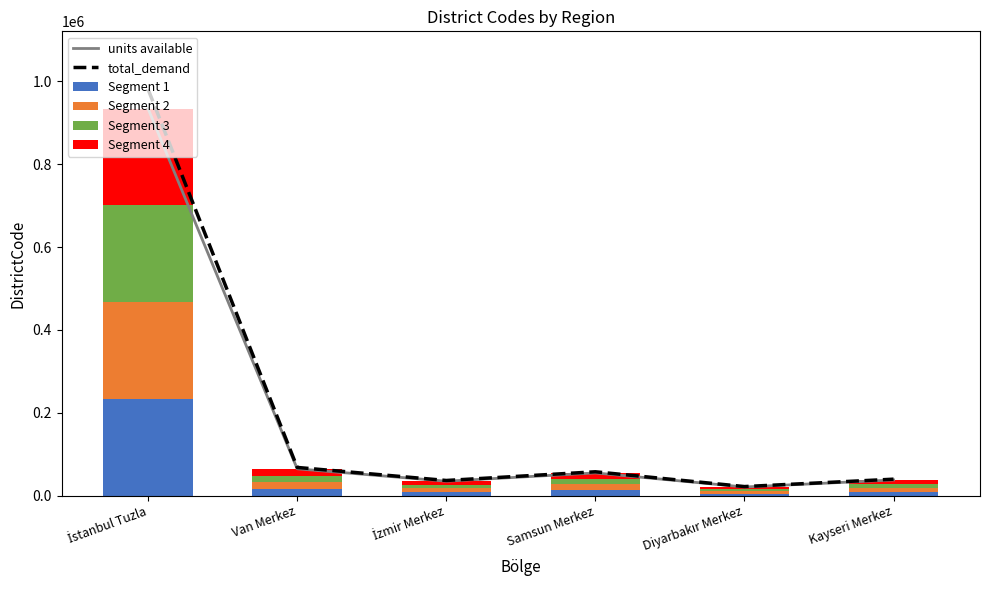

How many values in the Segment 1 series are below 13750?

3